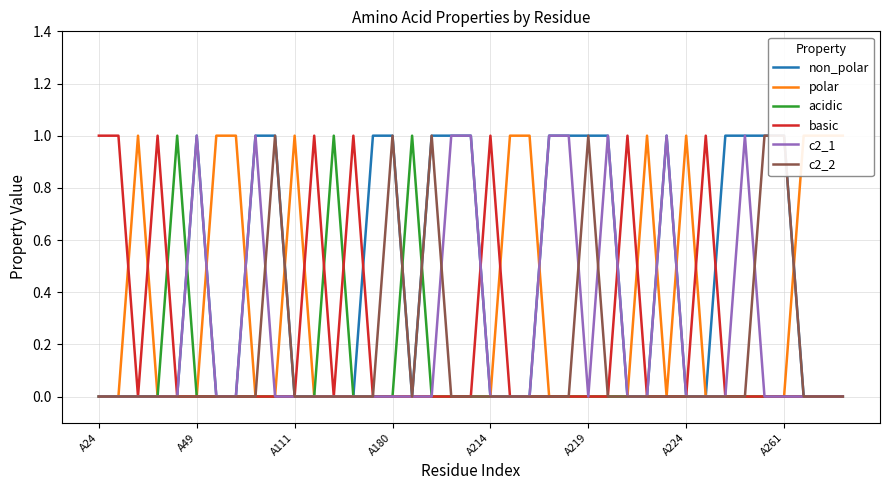

The value of c2_1 at A261 is 0. True or false?

True